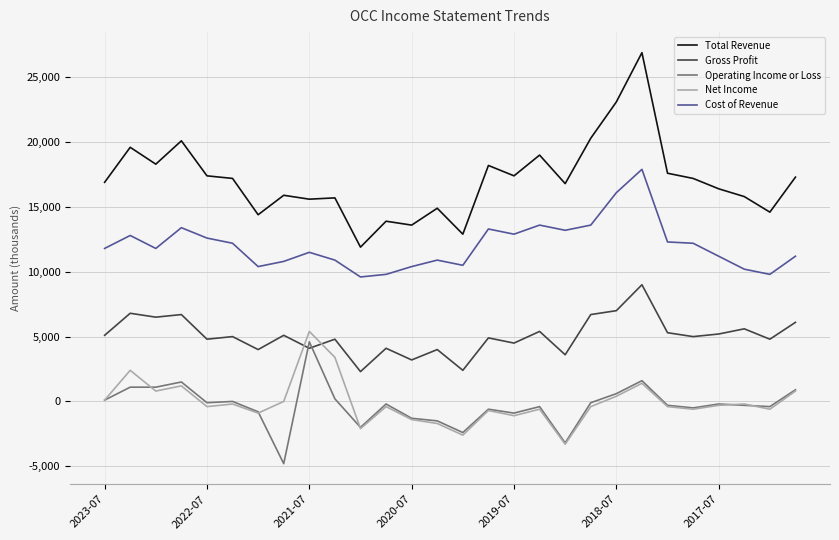

How many lines are shown in the chart?

5